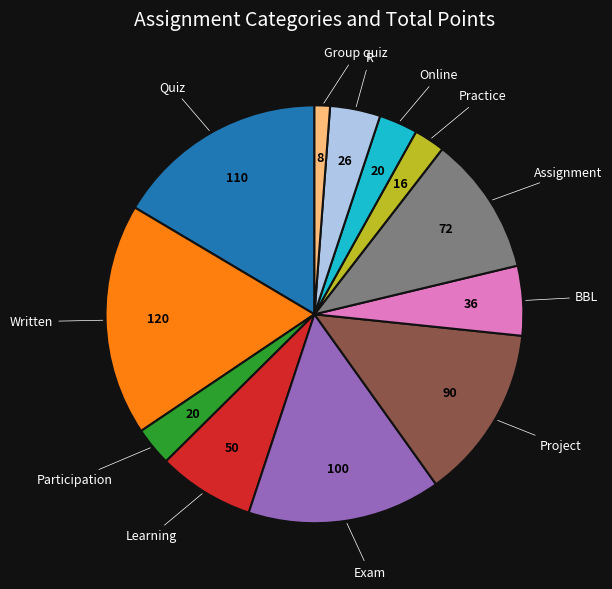

Is there a majority slice in this chart?

No